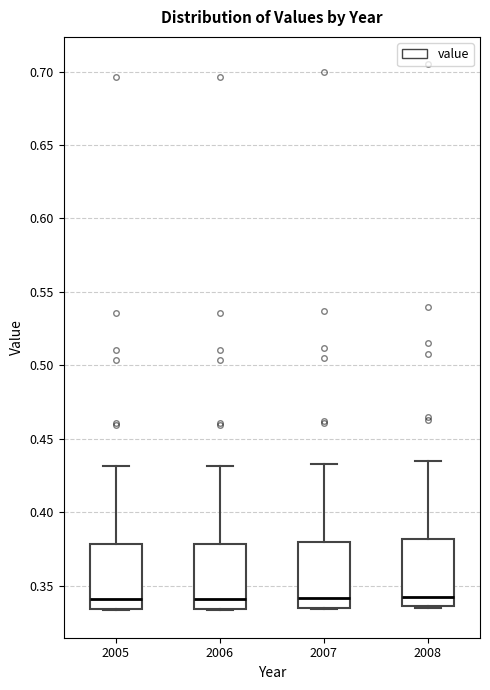

Where is the upper edge of the box at x = 2005 on the y-axis? The values are not printed on the chart, so give them approximately, as read against the axis.

0.380